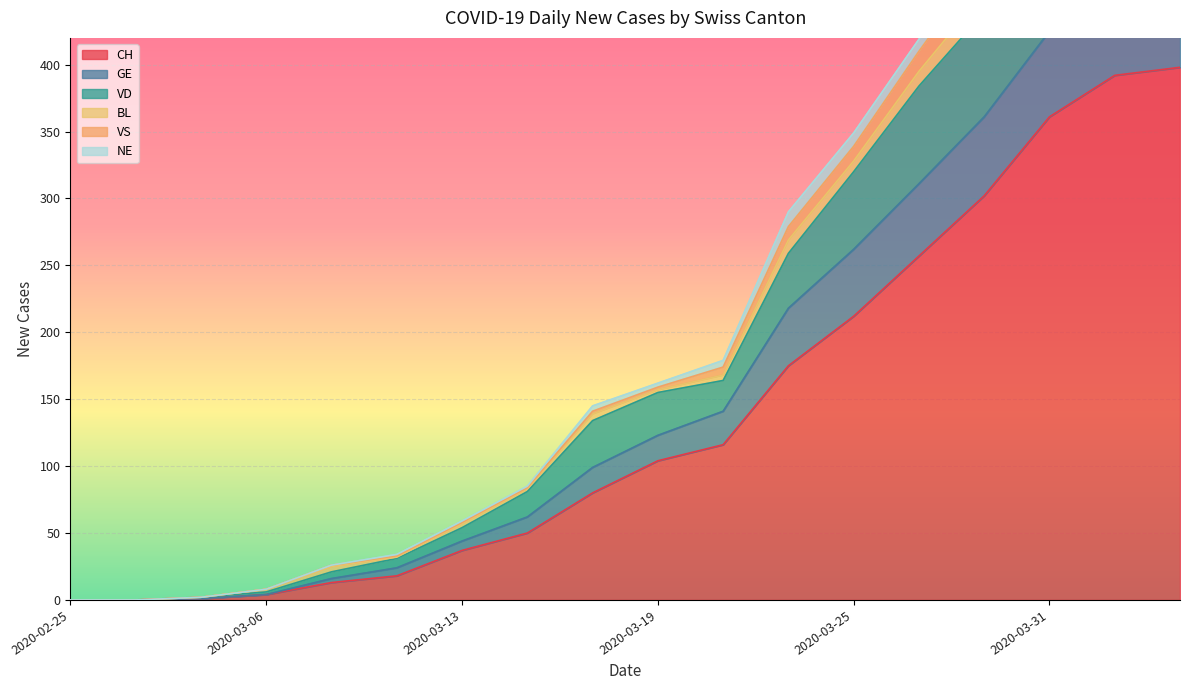

At which category is the sum across all series the highest?

2020-04-04